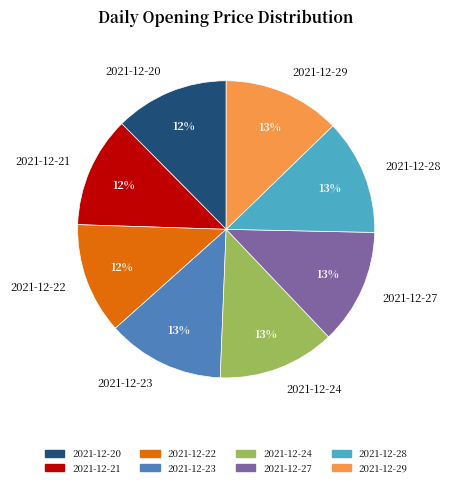

Is the sum of 2021-12-22 and 2021-12-27 greater than half?

No